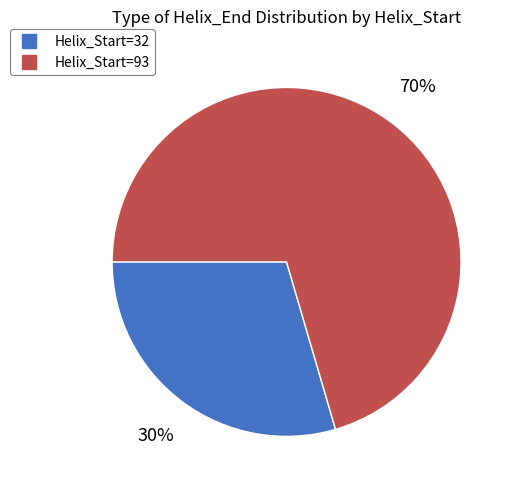

To the nearest percent, what is the average slice percentage?

50%